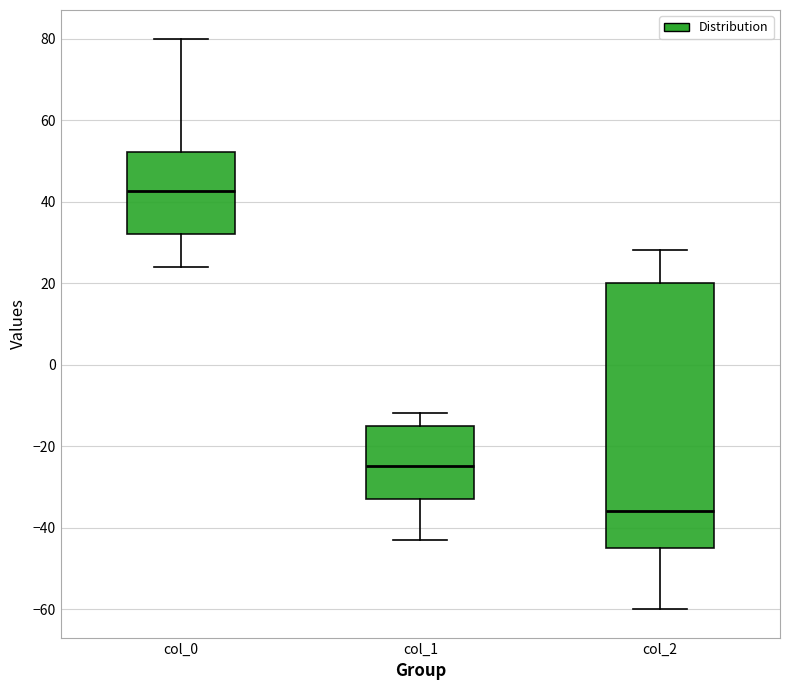

Reading left to right, read every box against the y-axis: the position of its median line, the range the box covers, and the ends of its whiskers. The values are not printed on the chart, so give them approximately, as read against the axis.

col_0: median 42, box 32 to 52, whiskers 24 to 80
col_1: median -24, box -32 to -14, whiskers -42 to -12
col_2: median -36, box -44 to 20, whiskers -60 to 28